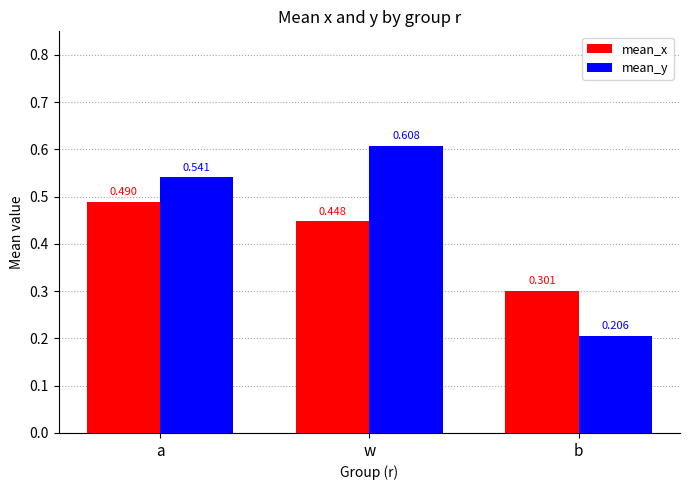

Rank the series by their average value, from lowest to highest.

mean_x, mean_y